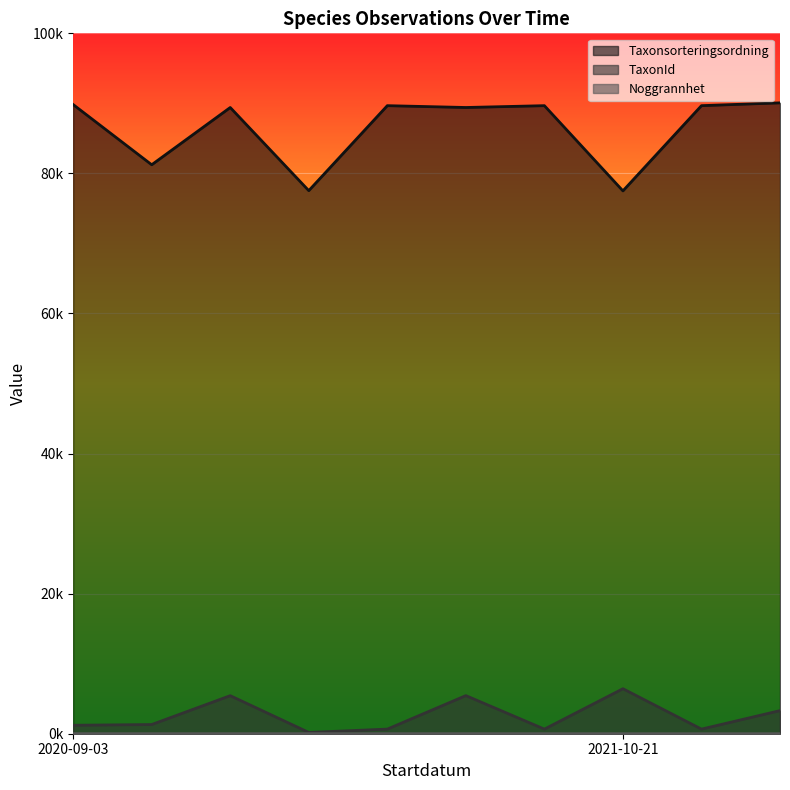

True or false: Noggrannhet has more than 1 interior local peaks.

False